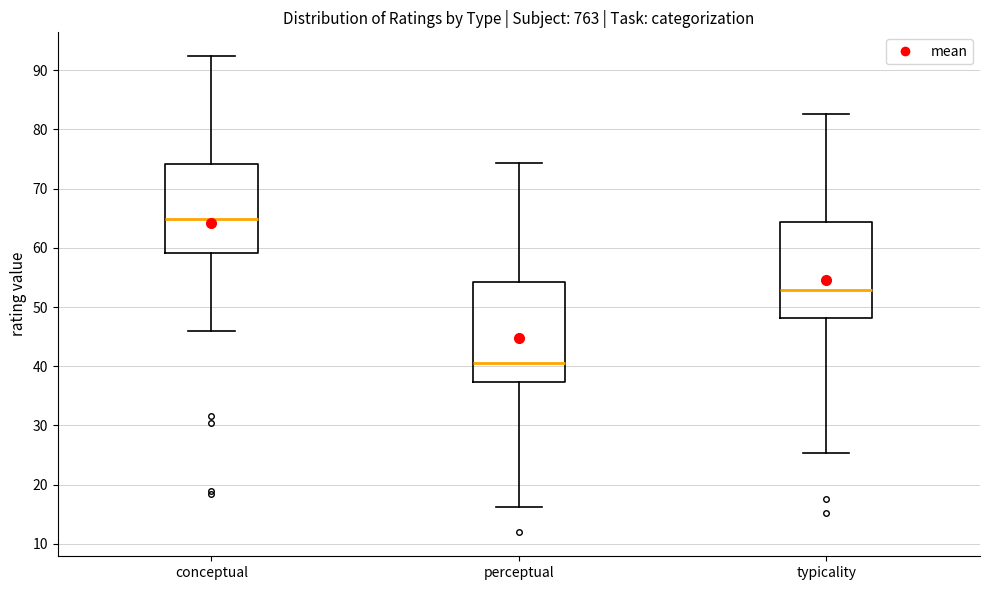

Reading left to right, transcribe this box plot: for each box, give where its median line is, the range the box spans, and where its two whiskers end, as read against the y-axis. The values are not printed on the chart, so give them approximately, as read against the axis.

conceptual: median 65, box 59 to 74, whiskers 46 to 92
perceptual: median 41, box 37 to 54, whiskers 16 to 74
typicality: median 53, box 48 to 64, whiskers 25 to 83